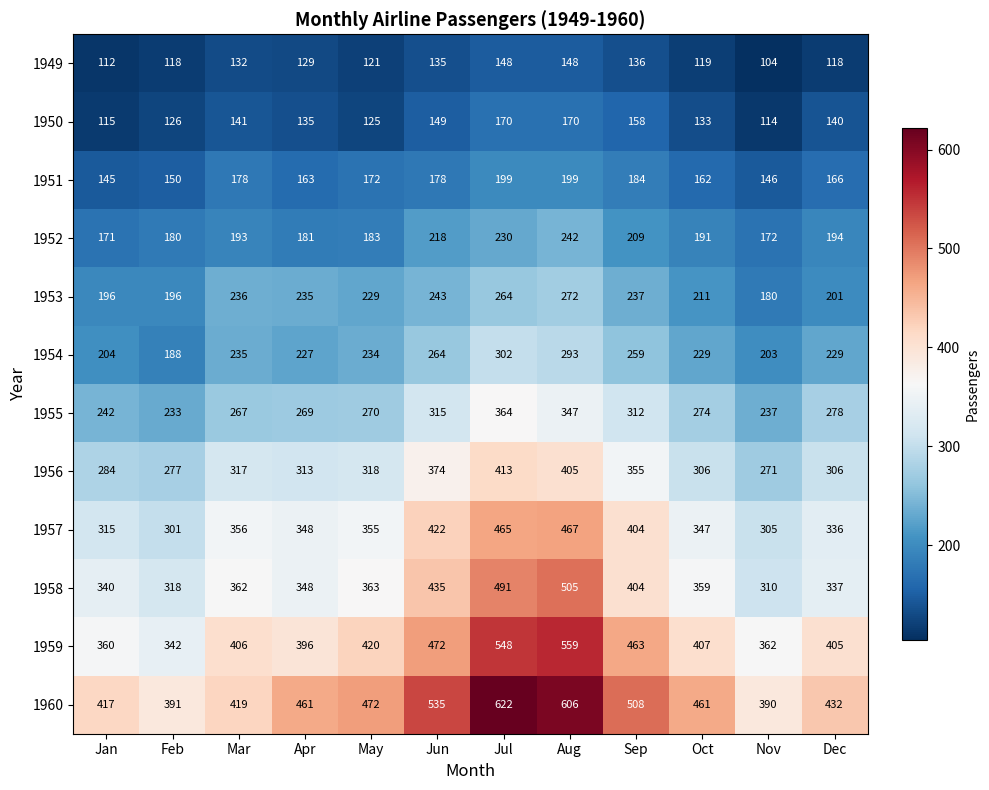

What is the sum of all 1949 values?

1520